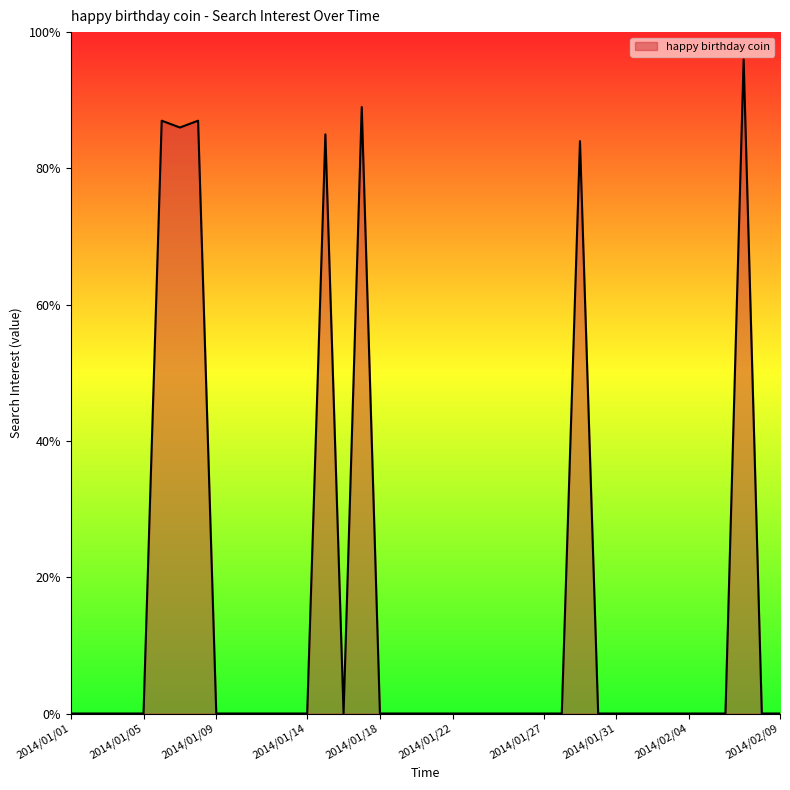

What is the greatest value displayed?

96